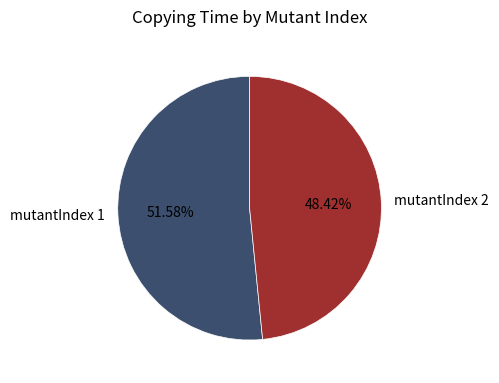

How many slices are in this pie chart?

2